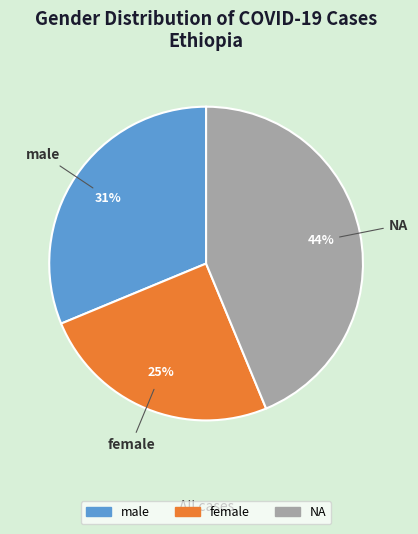

To the nearest percent, what is the combined percentage of female and NA?

69%